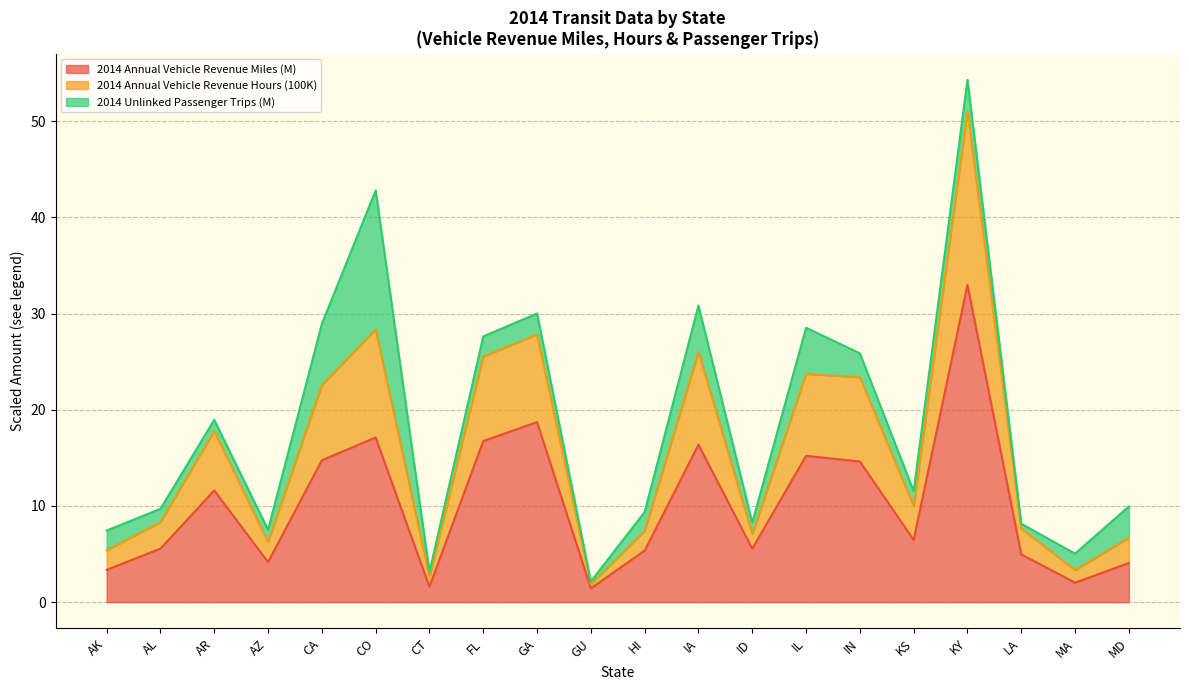

What is the value of the 2014 Annual Vehicle Revenue Miles point at the 13th from the left?

5.6